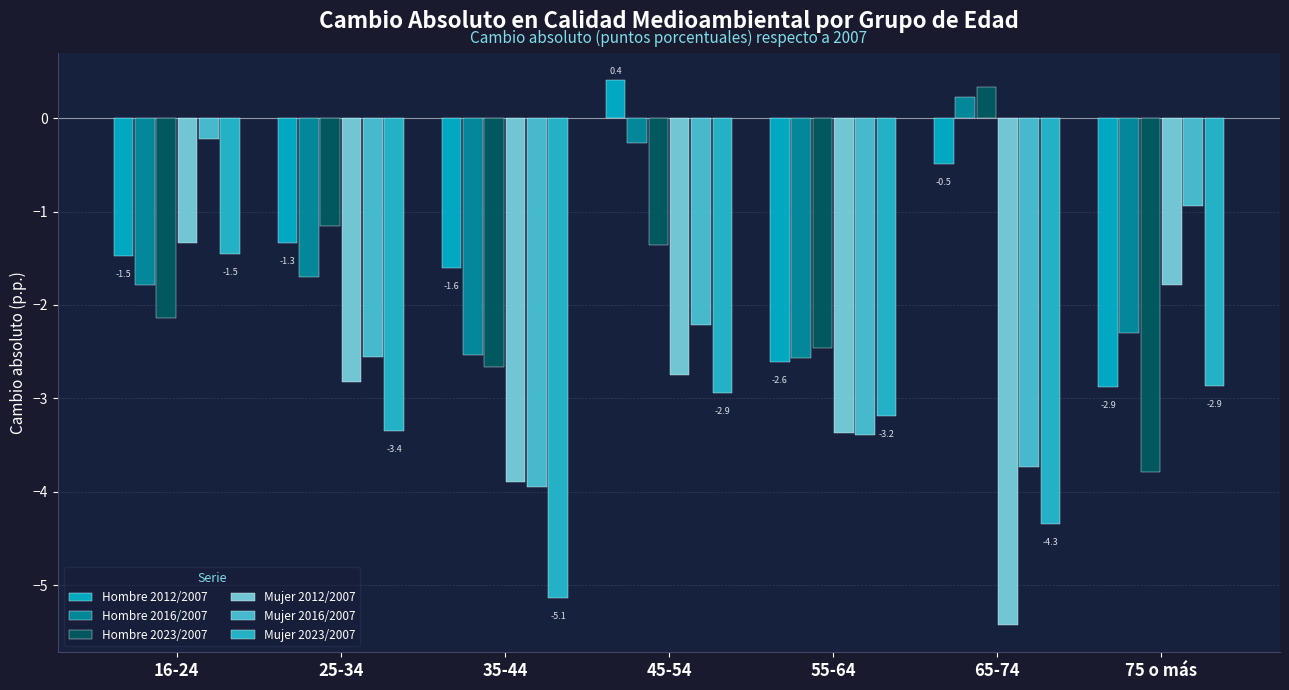

List the labels in order of Mujer 2023/2007 value, largest first.

16-24, 75 o más, 45-54, 55-64, 25-34, 65-74, 35-44